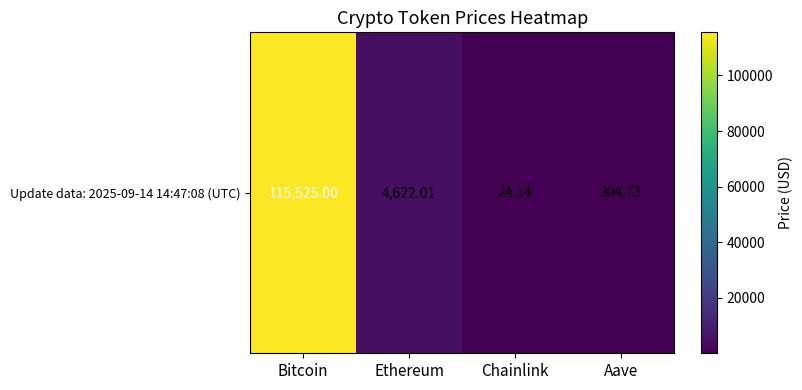

What is the difference between the maximum and second lowest values?

115220.3